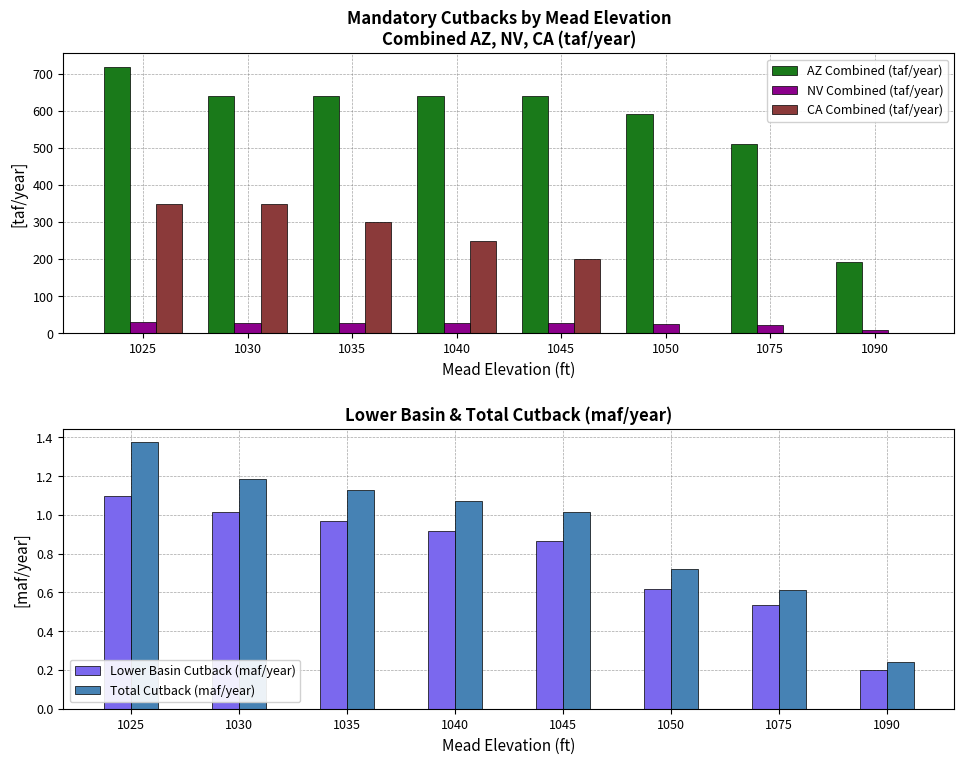

Is it true that Lower Basin Cutback (maf/year) equals 0.1 at 1090?

False